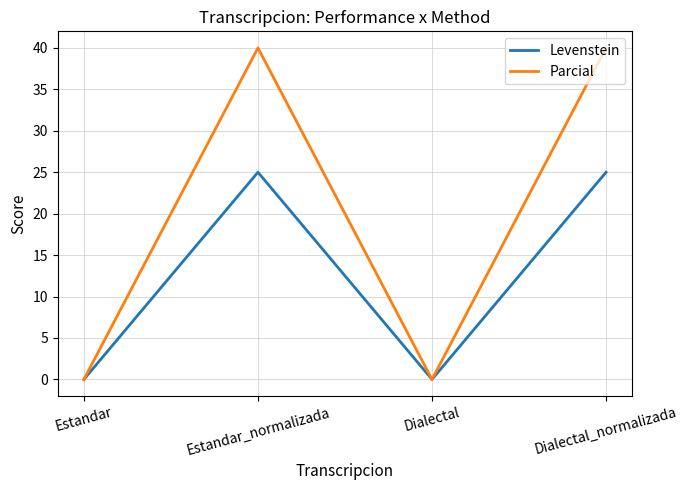

Rank the series by their average value, from highest to lowest.

Parcial, Levenstein